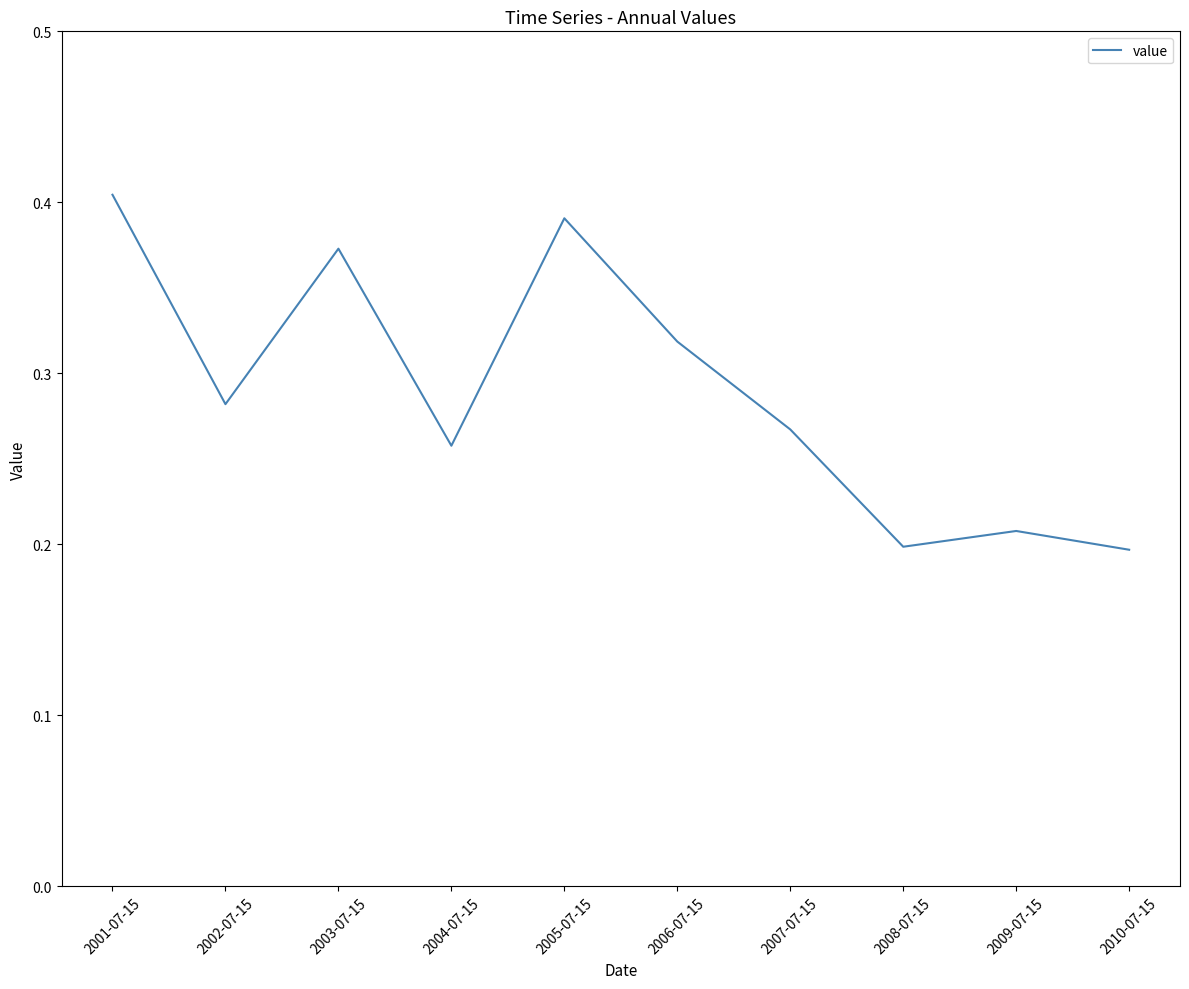

How many lines are shown in the chart?

1